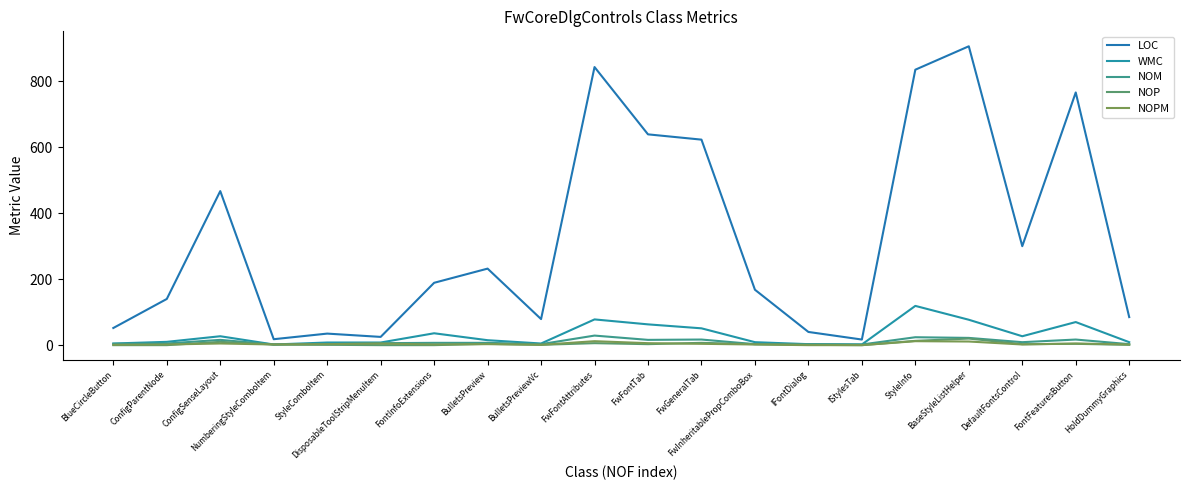

At which category does WMC reach its first local peak?

ConfigSenseLayout